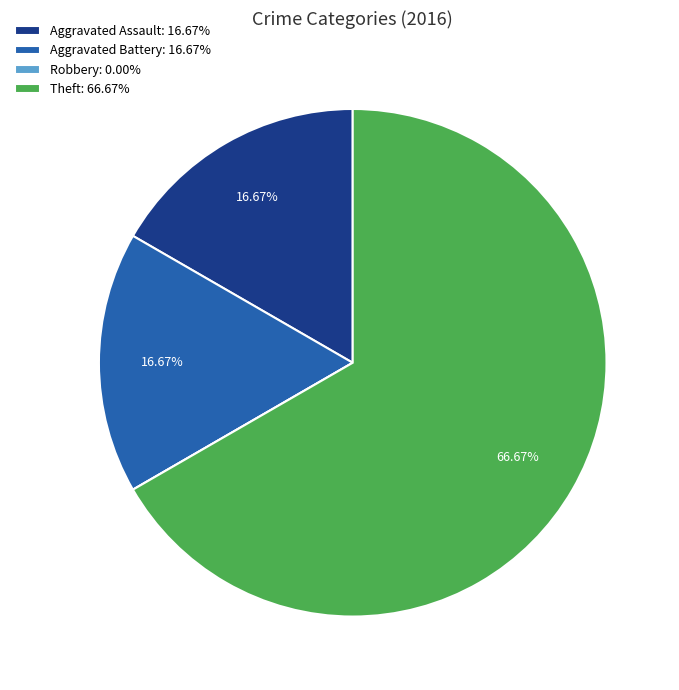

Between Aggravated Battery: 16.67% and Theft: 66.67%, which is larger?

Theft: 66.67%